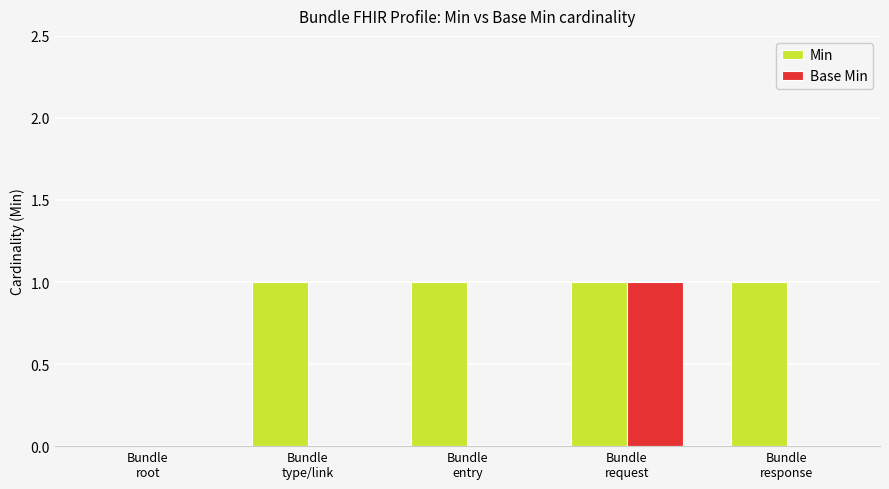

Count the Min values in the range 1 to 2.

4